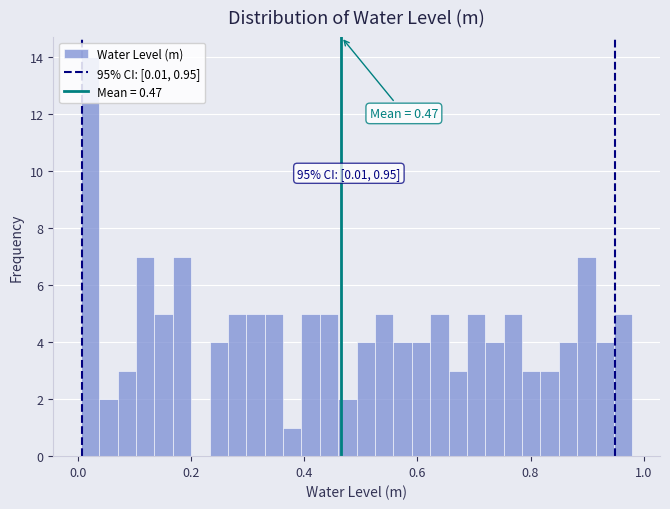

Read against the x-axis, roughly where is the centre of the tallest bar?

0.02